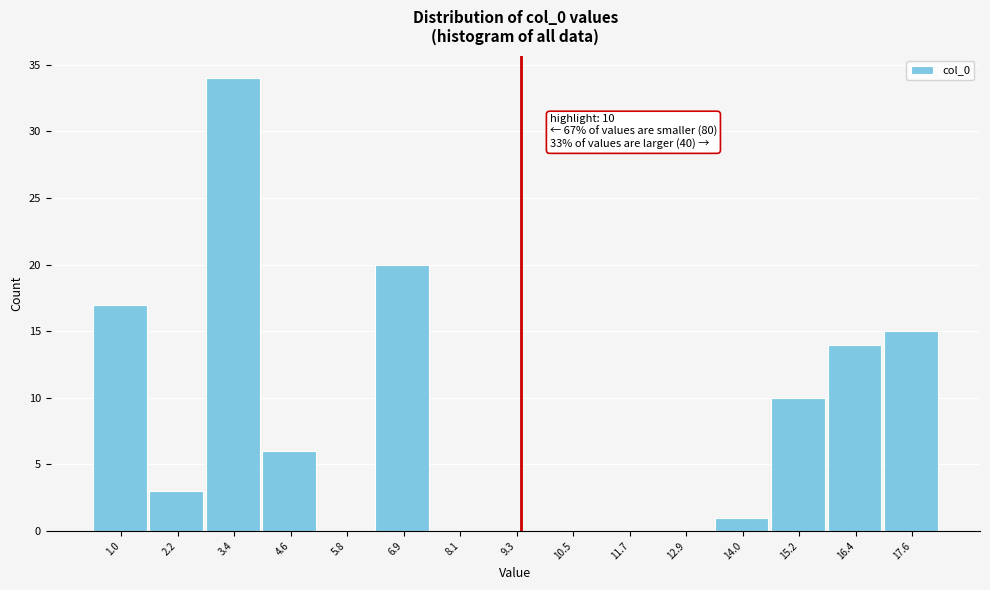

Reading left to right, transcribe all the data shown in this chart.

1.0=17	2.2=3	3.4=34	4.6=6	5.8=0	6.9=20	8.1=0	9.3=0	10.5=0	11.7=0	12.9=0	14.0=1	15.2=10	16.4=14	17.6=15